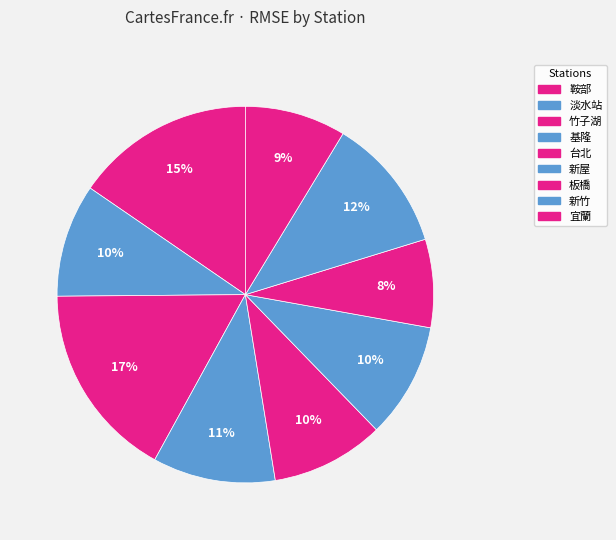

How many segments does this pie chart have?

9